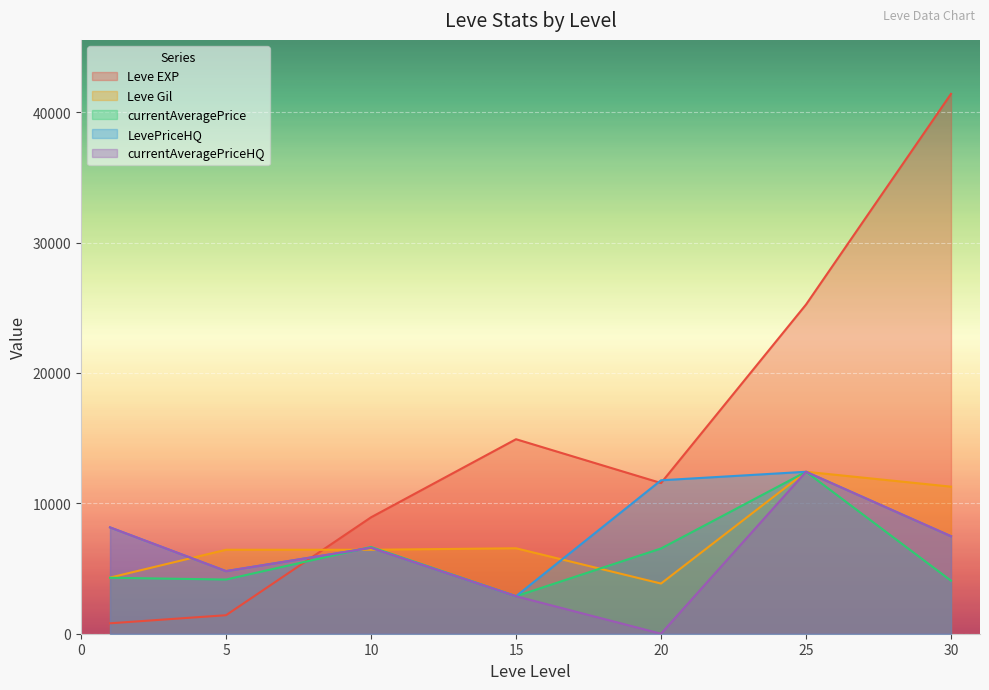

Between 25 and 15, which is larger?

25